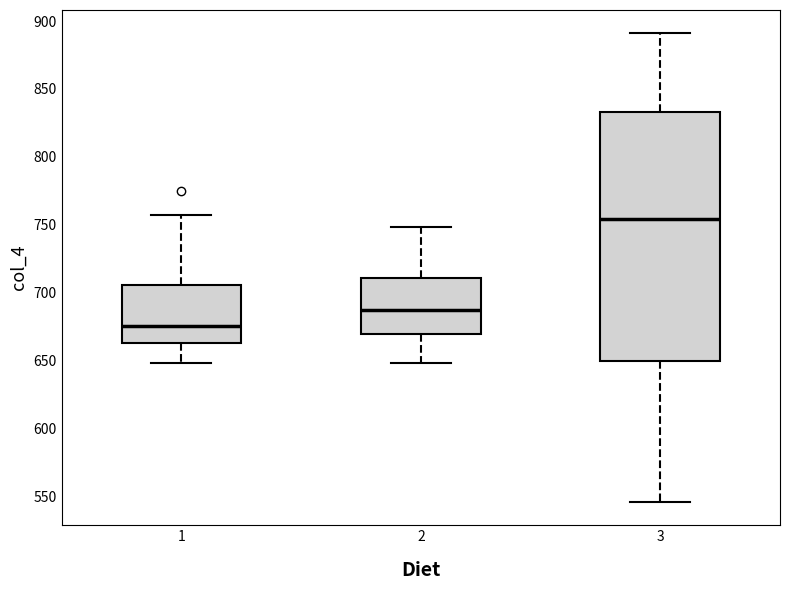

Reading left to right, transcribe this box plot: for each box, give where its median line is, the range the box spans, and where its two whiskers end, as read against the y-axis. The values are not printed on the chart, so give them approximately, as read against the axis.

1: median 675, box 665 to 705, whiskers 650 to 755
2: median 685, box 670 to 710, whiskers 650 to 750
3: median 755, box 650 to 835, whiskers 545 to 890